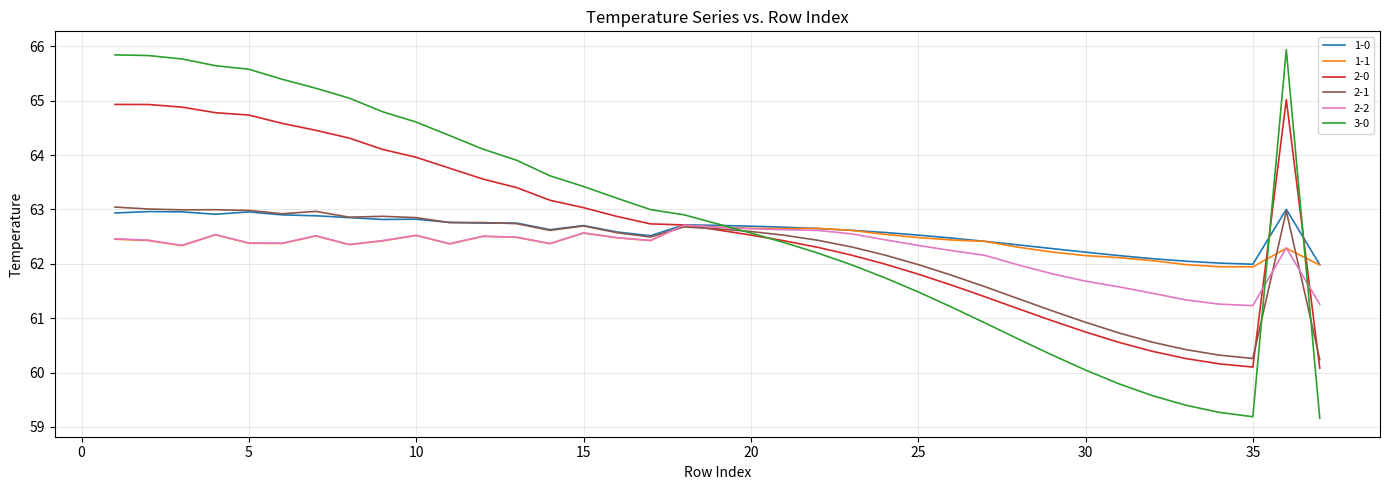

What is the lowest value of the 2-2 series?

61.2